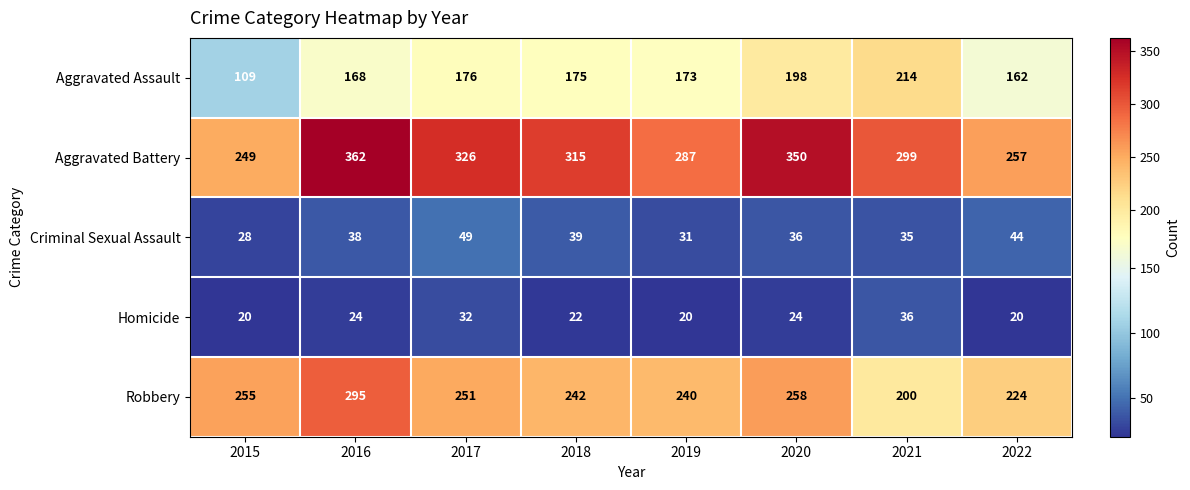

List the labels in order of Aggravated Assault value, smallest first.

2015, 2022, 2016, 2019, 2018, 2017, 2020, 2021